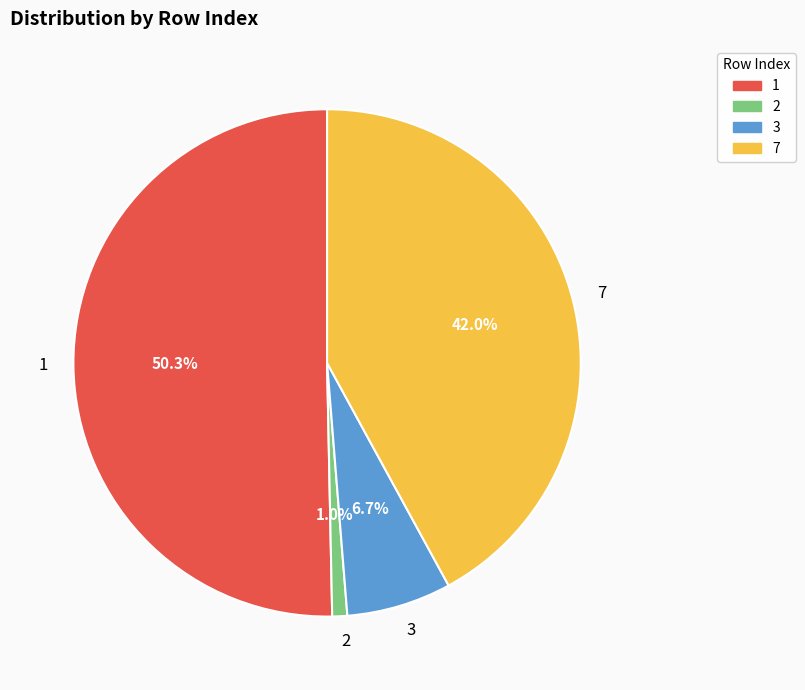

To the nearest percent, what is the difference between the 3 and 2 slice percentages?

6%